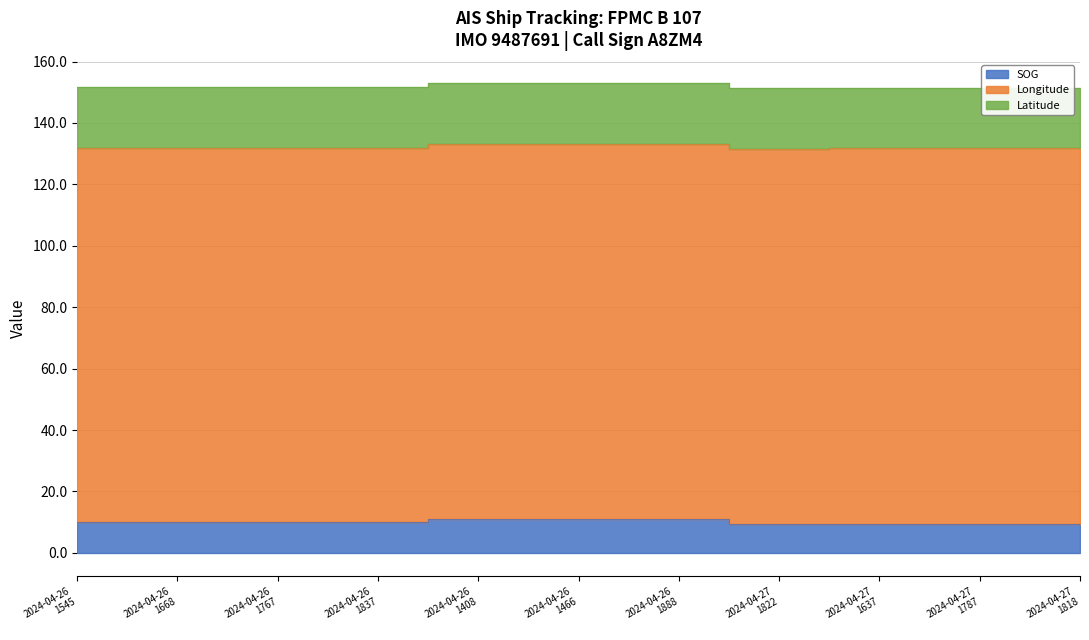

At which label does Latitude reach its minimum?

2024-04-27 00:06:42 (1637)